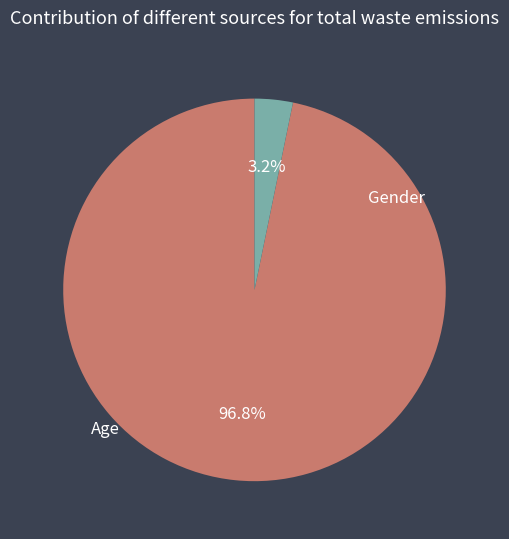

Which category has the smallest portion of the pie?

Gender